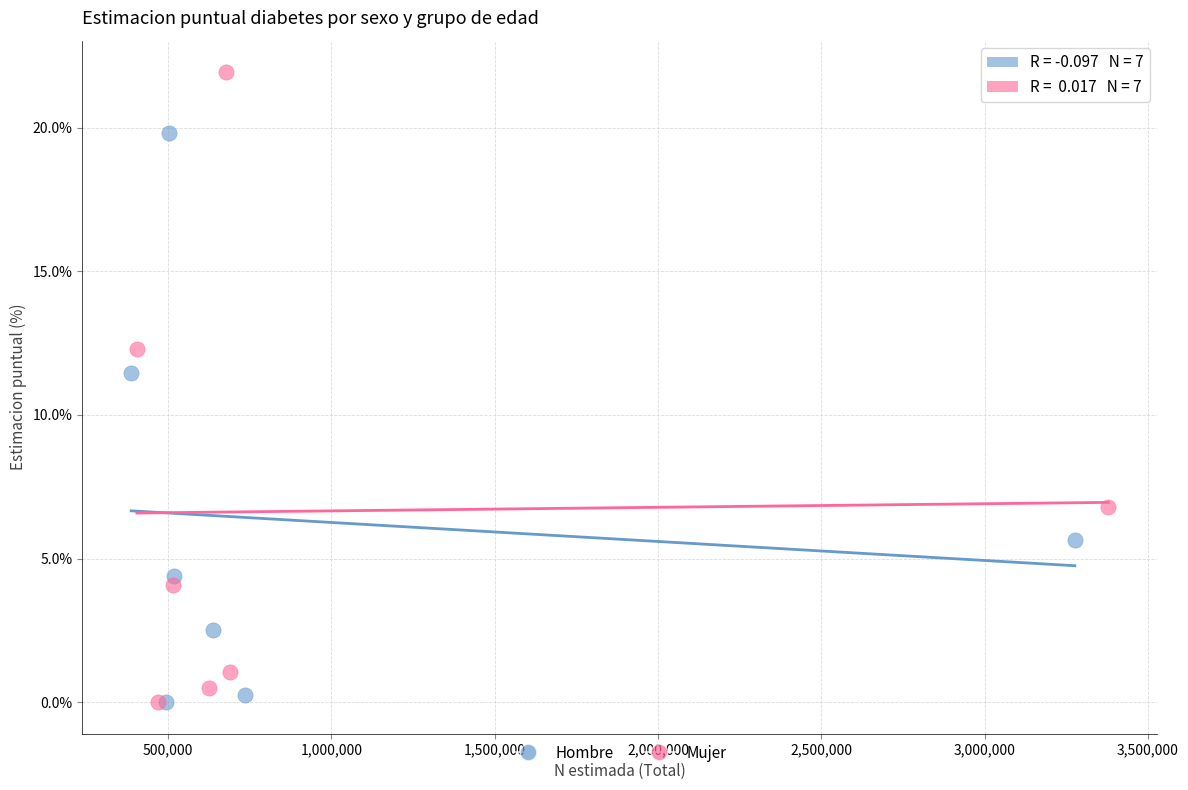

Which series reaches the maximum Y coordinate?

Mujer